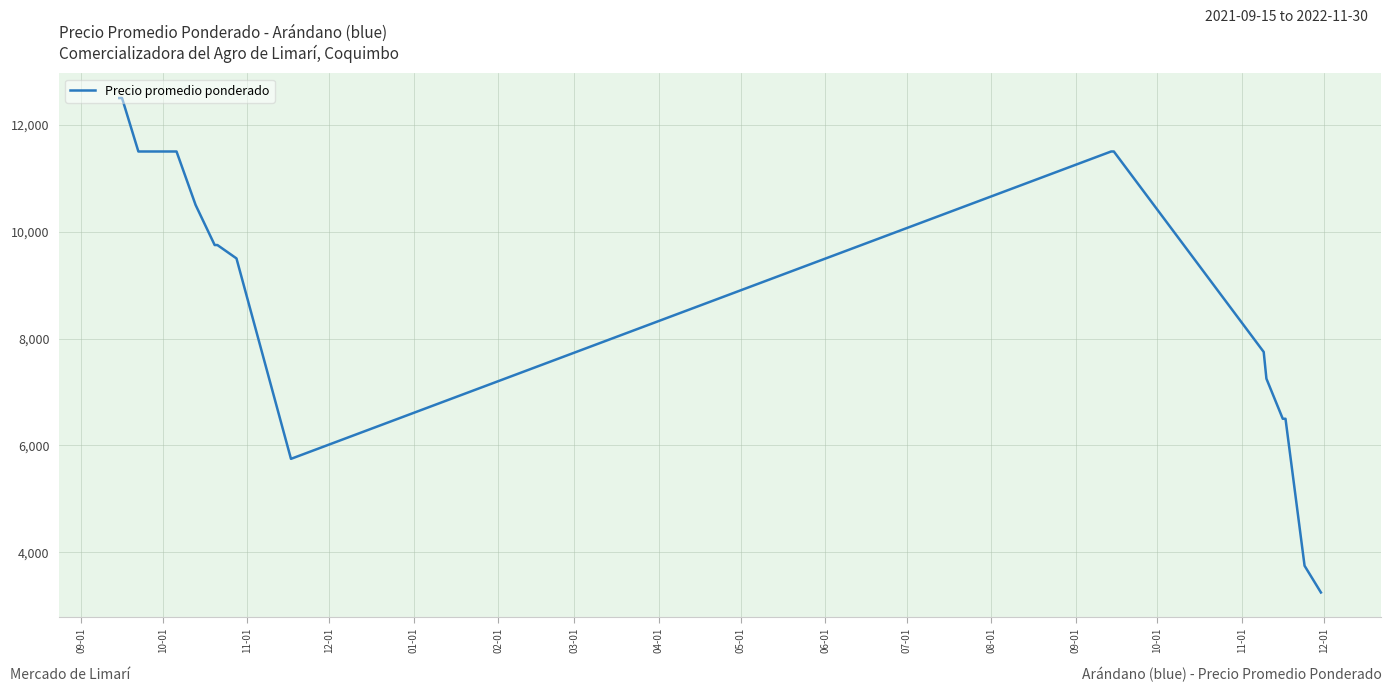

What is the minimum value shown in the chart?

3250